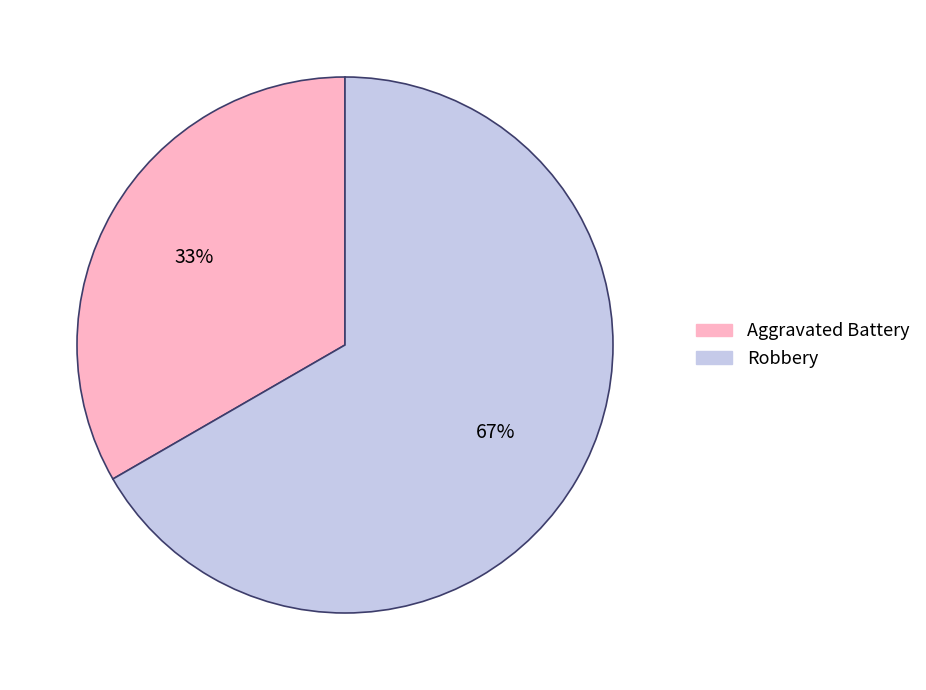

Rank the categories by value from highest to lowest.

Robbery, Aggravated Battery